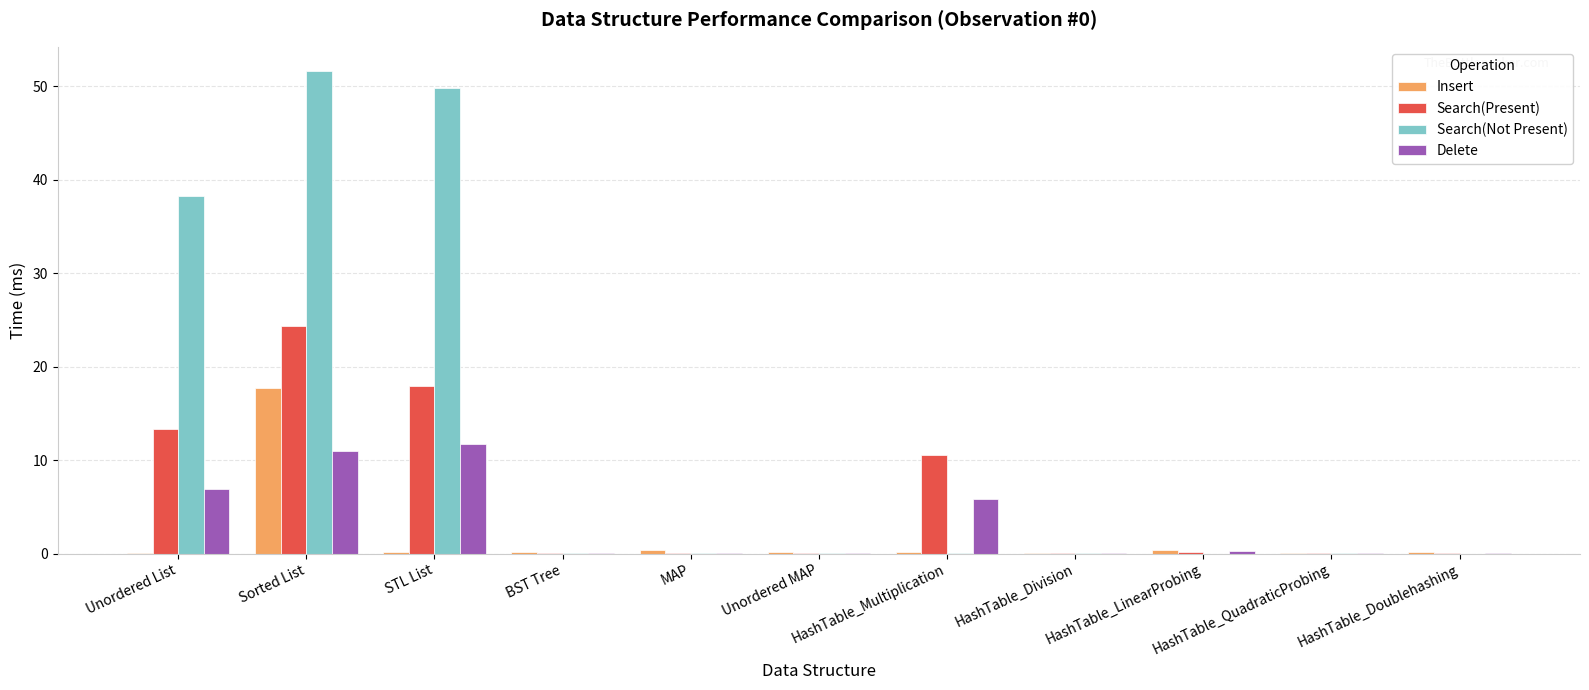

How many groups of bars are there?

11